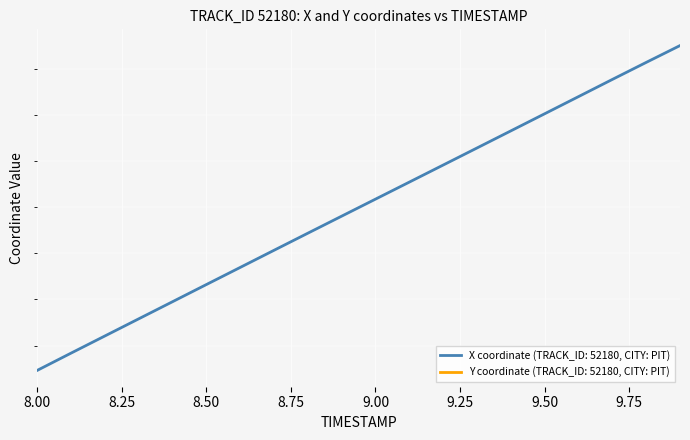

True or false: Y and X cross at least once.

False